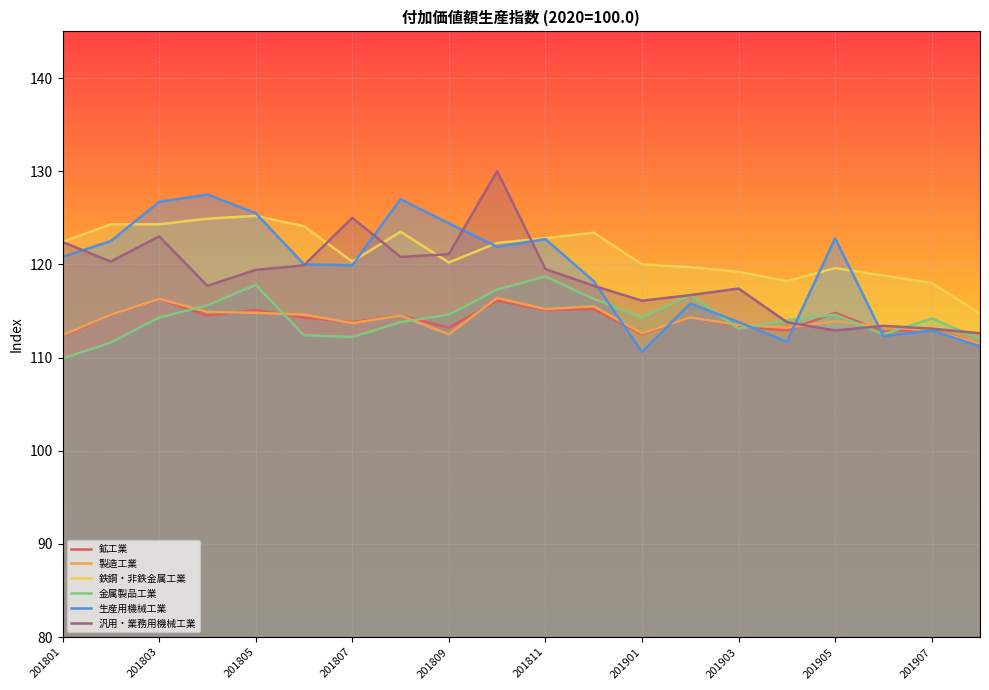

The 鉄鋼・非鉄金属工業 series shows 122.8 at 201811. True or false?

True